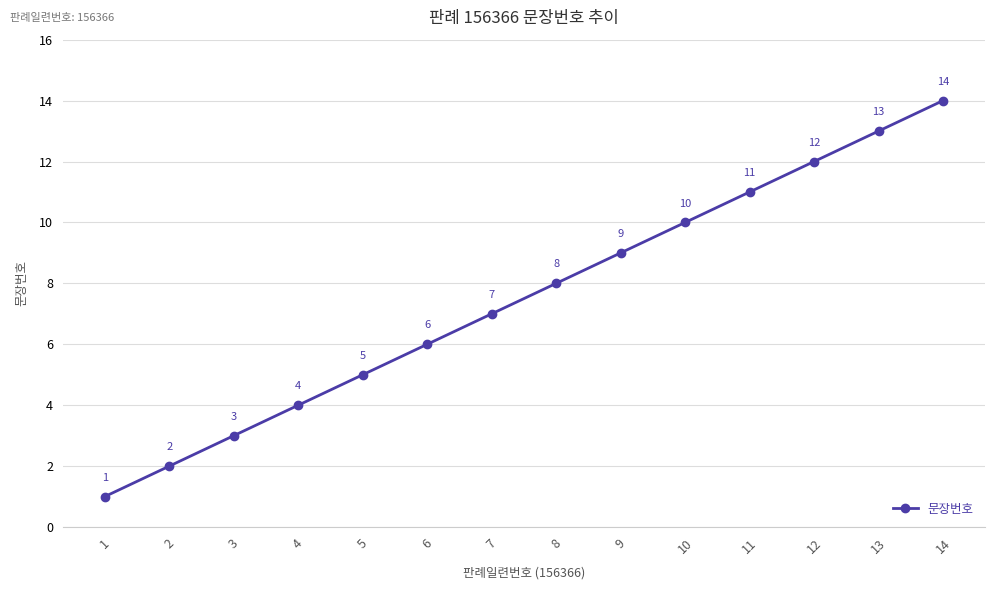

Where is the data nearest to the value 7?

7